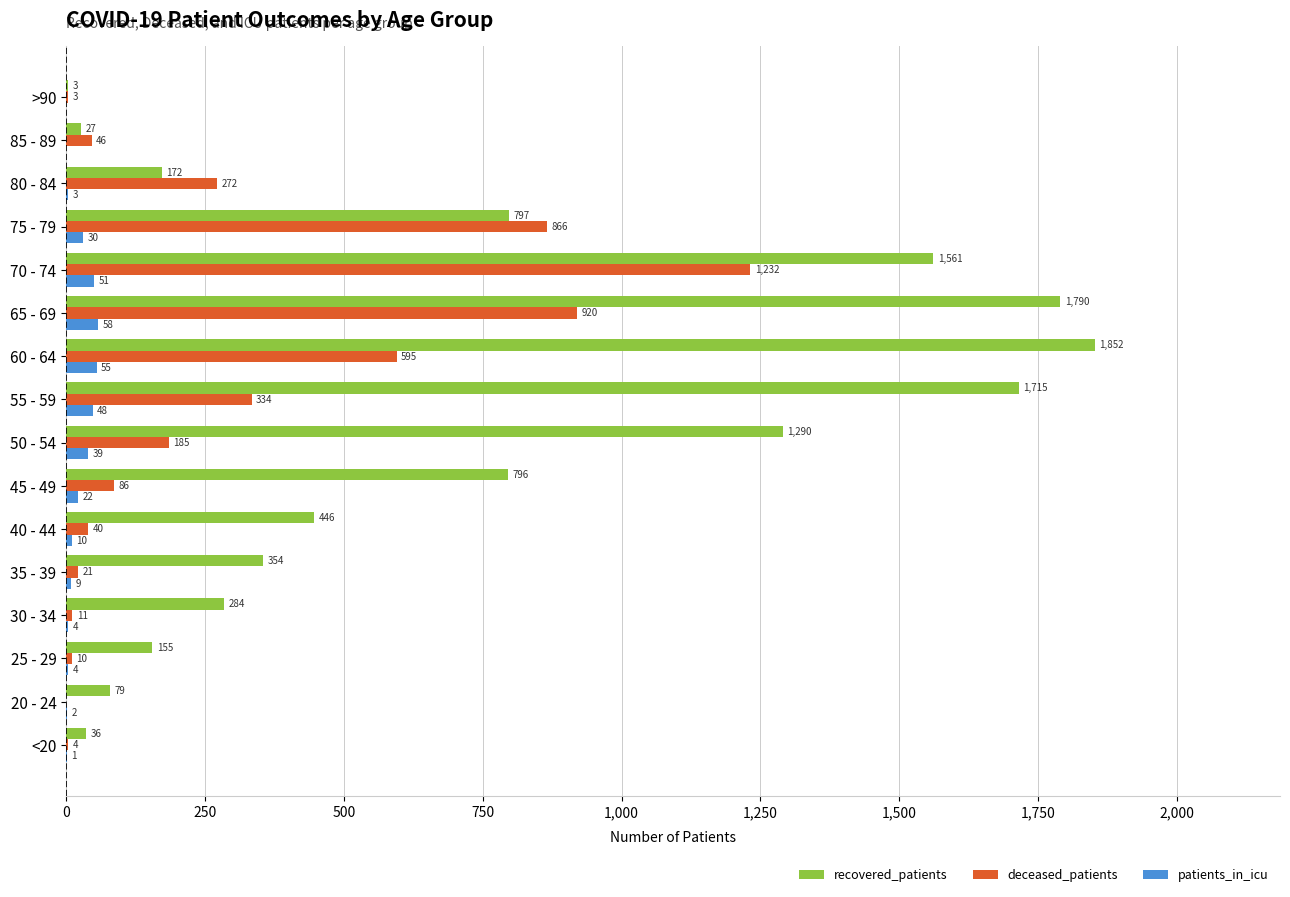

The value of recovered_patients at 60 - 64 is 441. True or false?

False